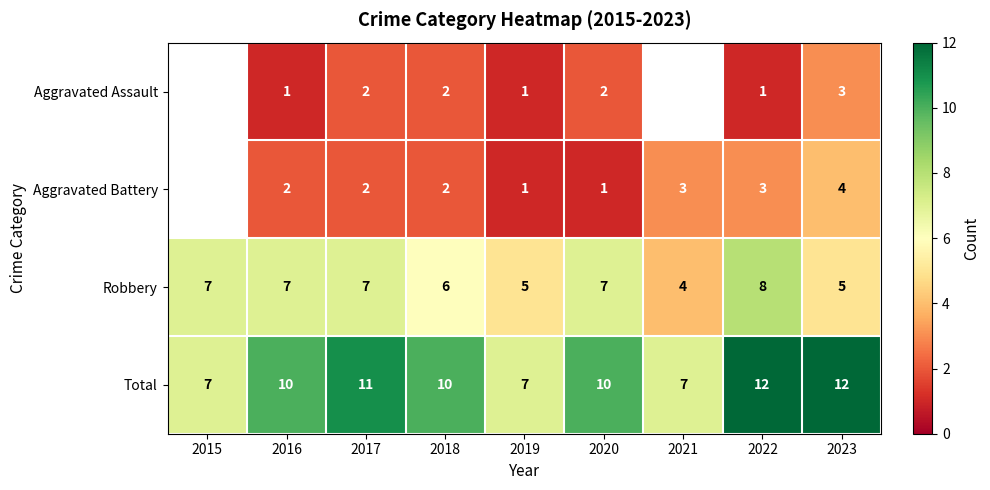

What is the sum of all Total values?

86